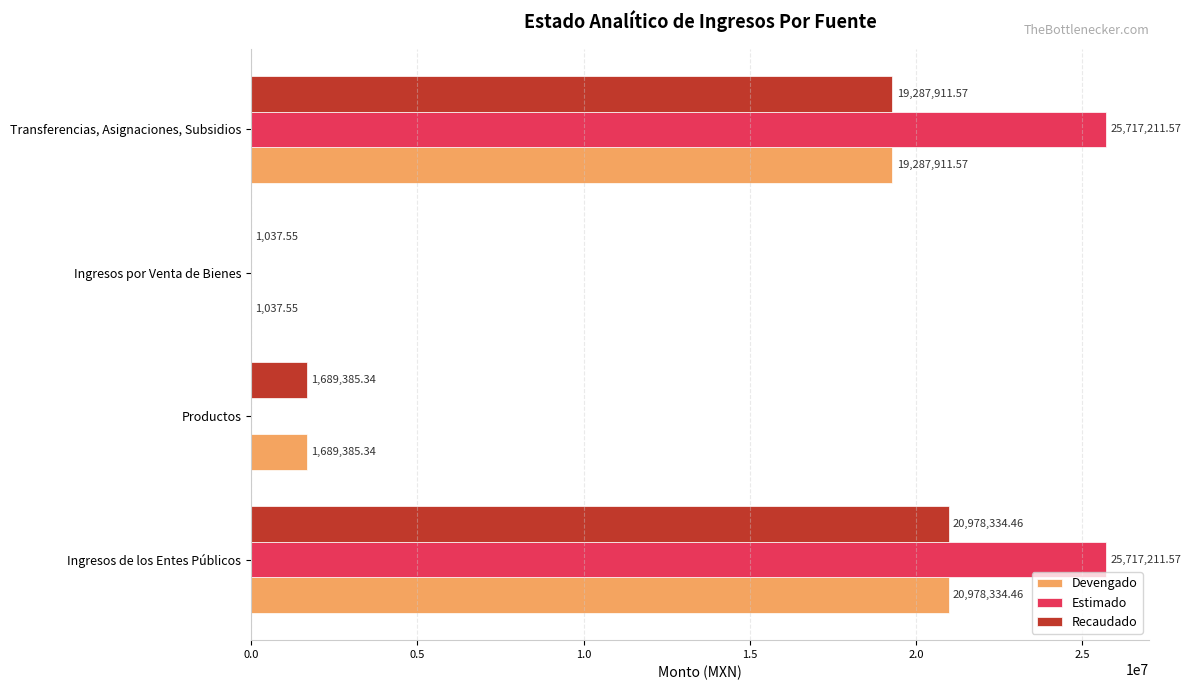

What is the total value across all series at Productos?

3378770.7